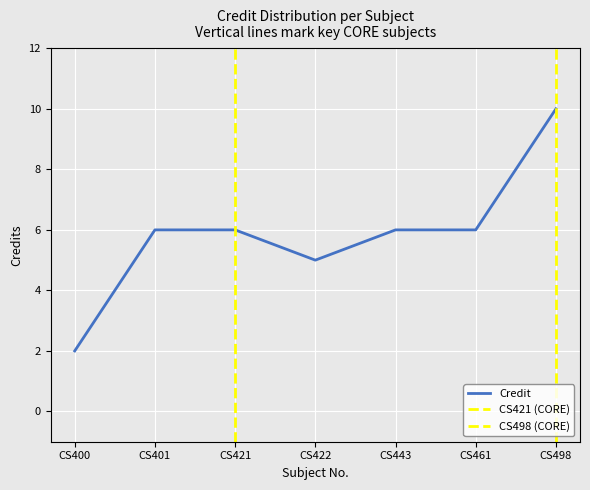

How many data points does each series have?

7